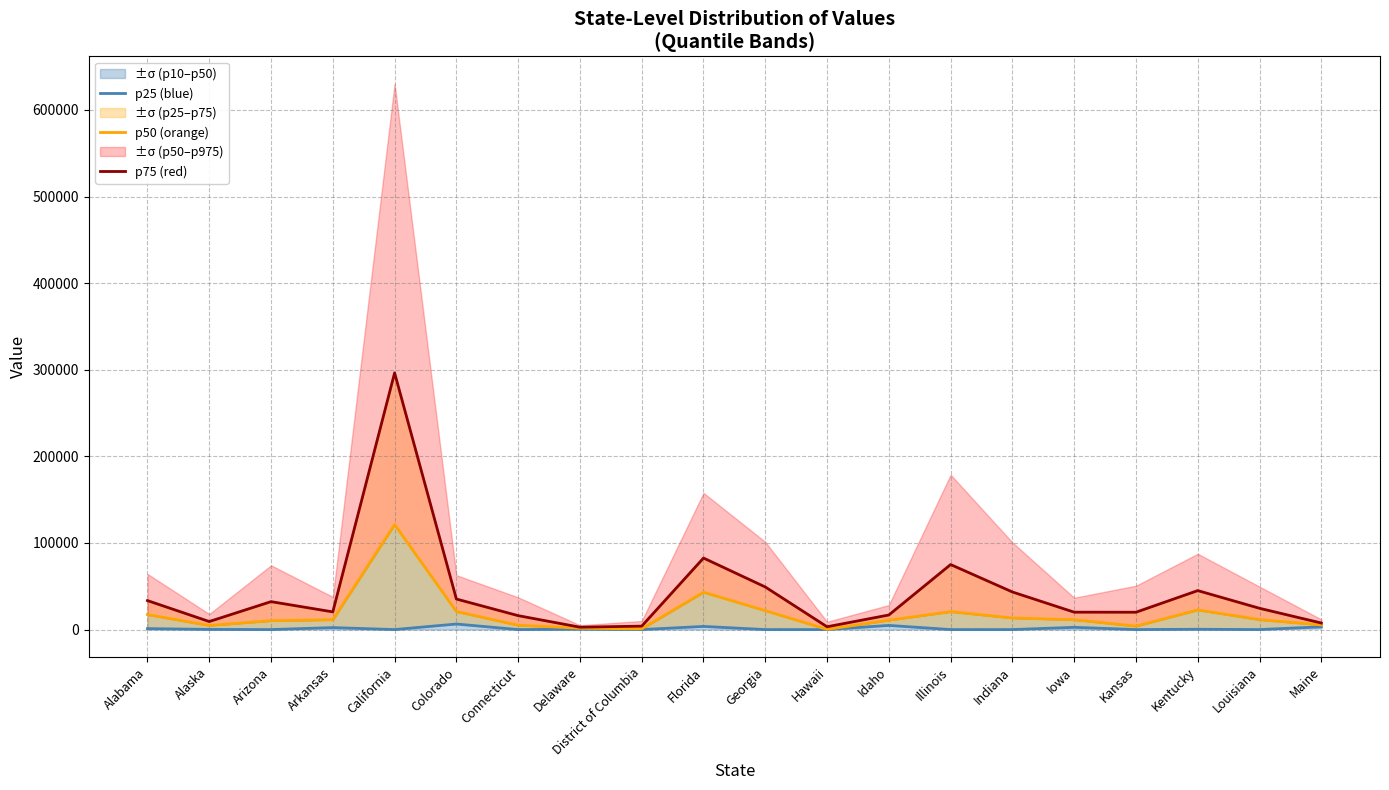

At Georgia, list the series in order from smallest to largest.

p25 (blue), p50 (orange), p75 (red)